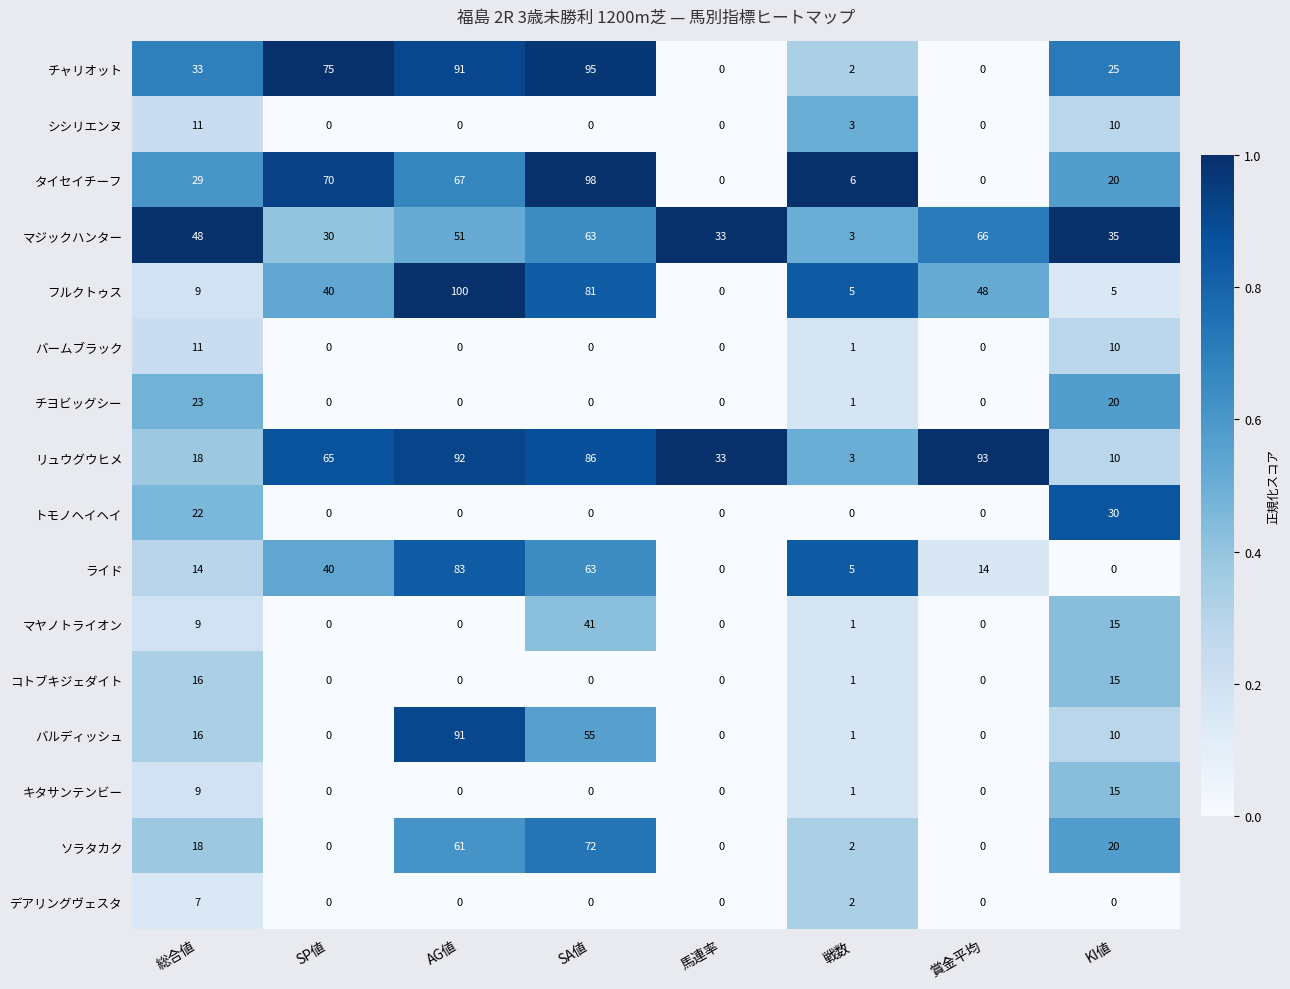

The value of フルクトゥス at 総合値 is 9. True or false?

True